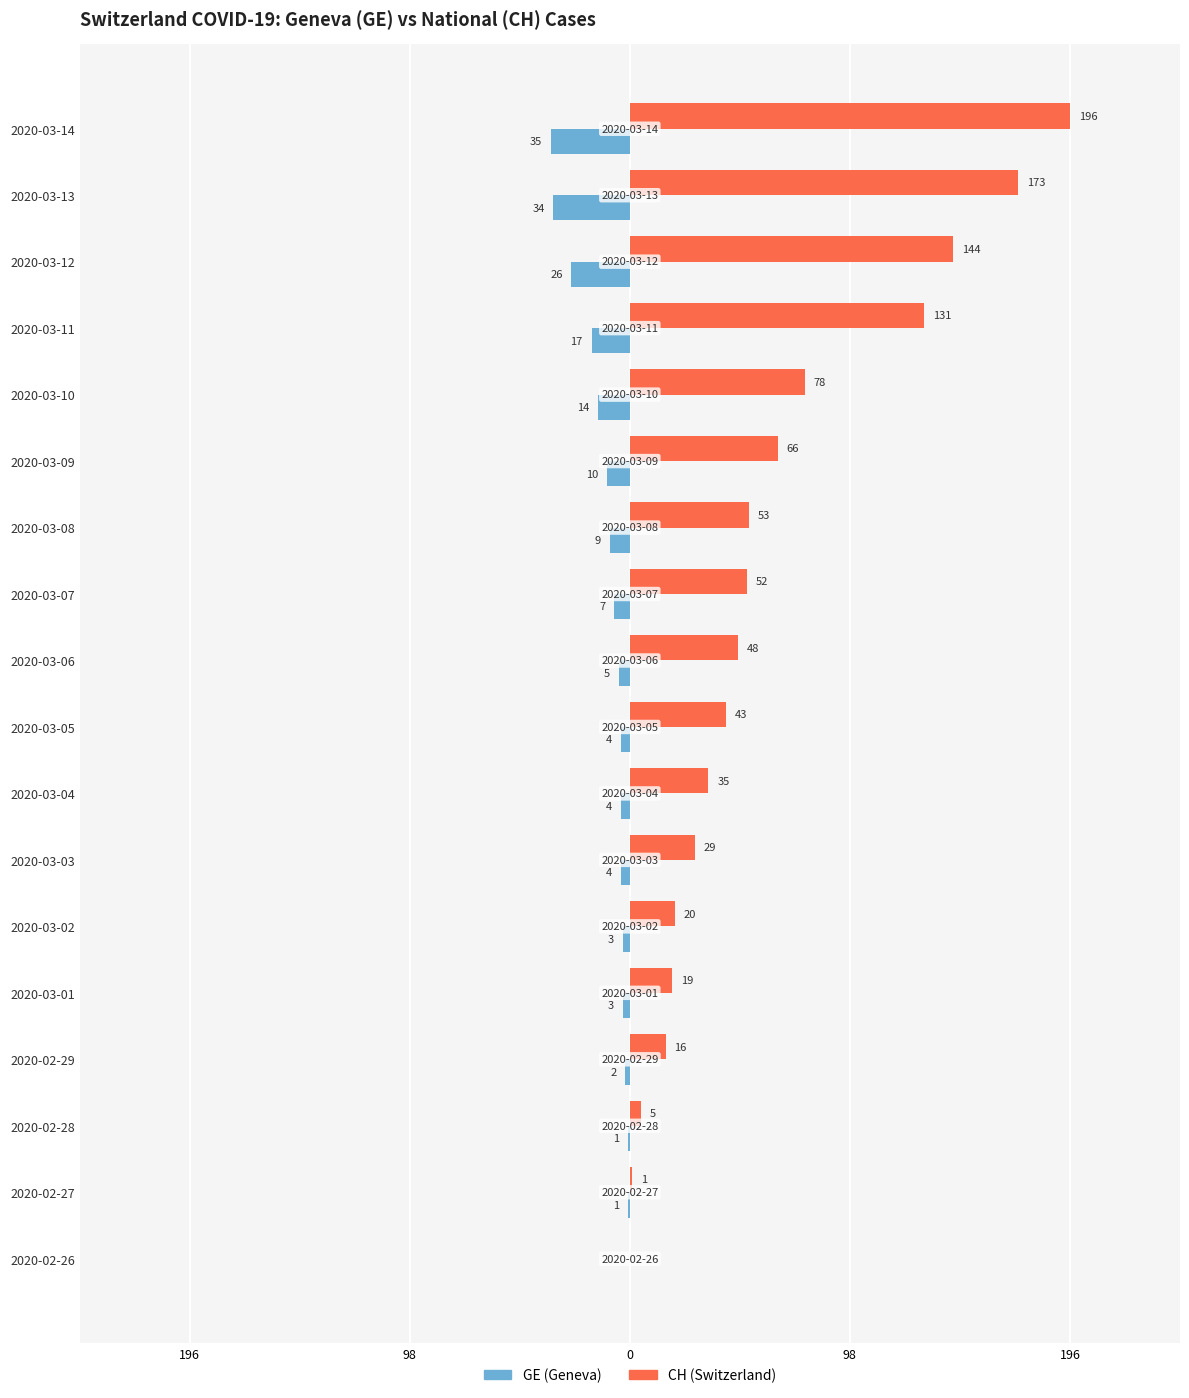

List the series in order of their overall mean, lowest first.

GE (Geneva), CH (Switzerland)